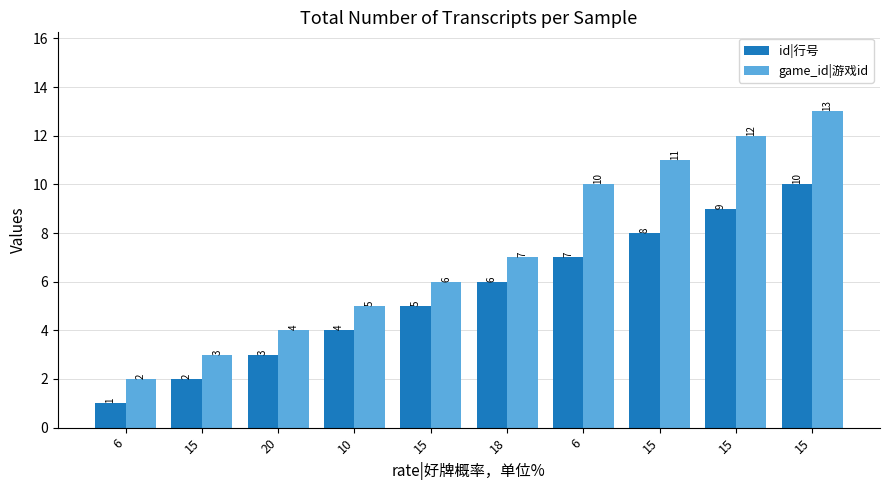

True or false: game_id|游戏id has a value of 1 at 10.

False